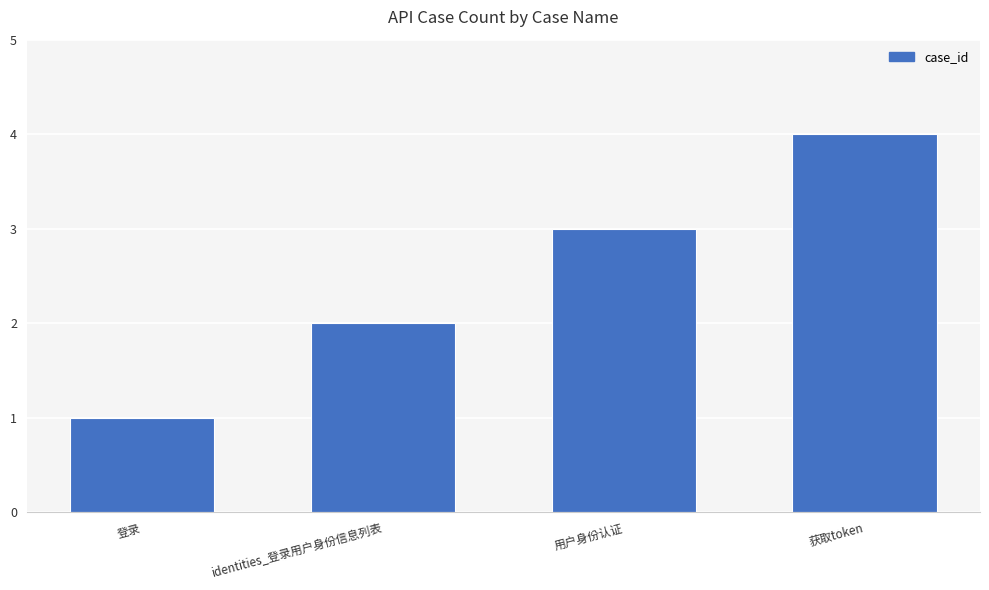

What is the greatest value displayed?

4